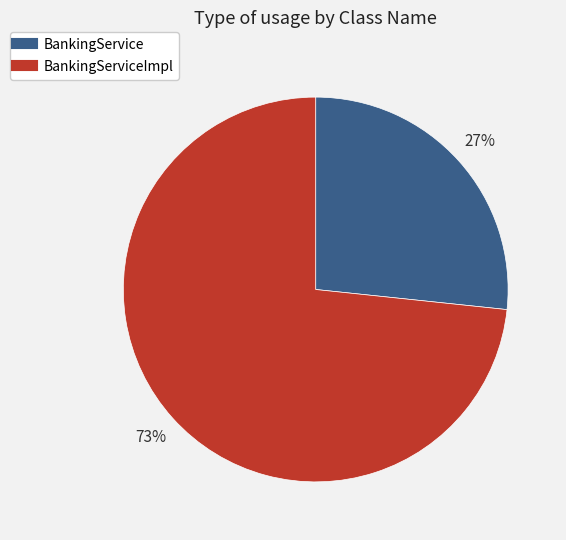

To the nearest percent, what is the average slice percentage?

50%